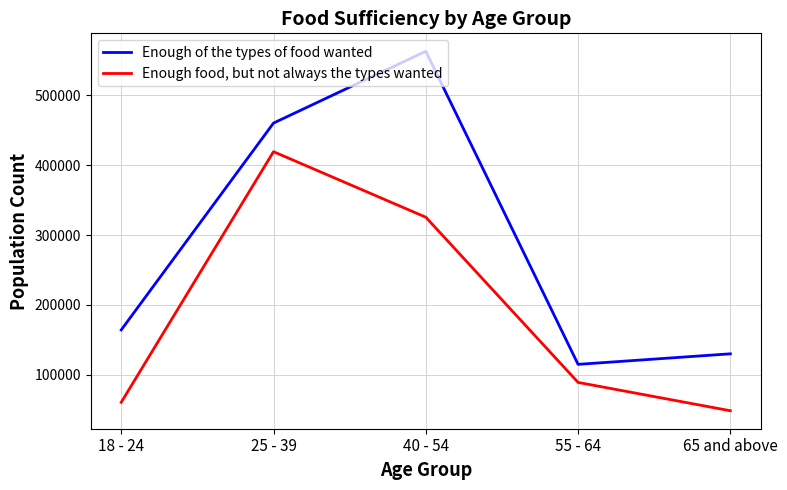

What is the sum of the Enough food, but not always the types wanted values at 40 - 54 and 18 - 24?

386307